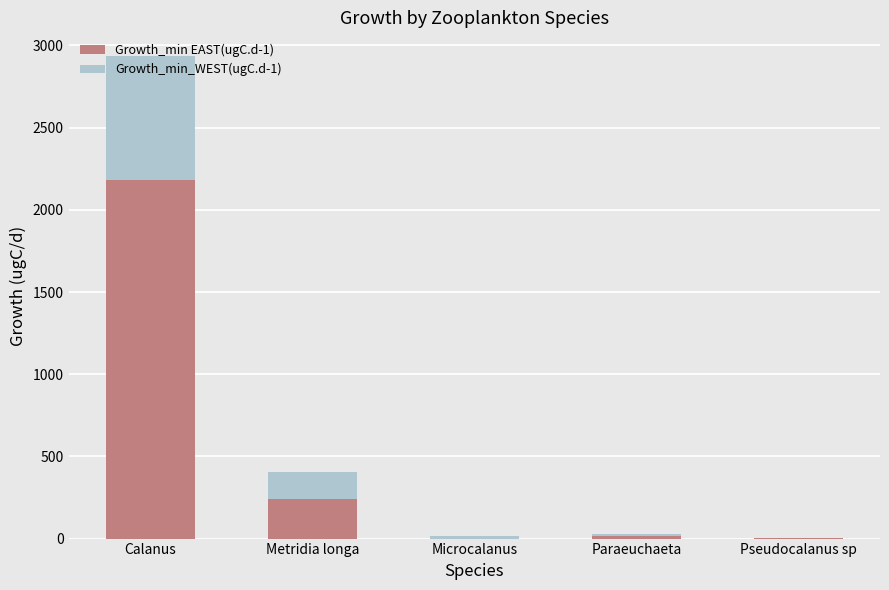

How many categories are shown in the chart?

5